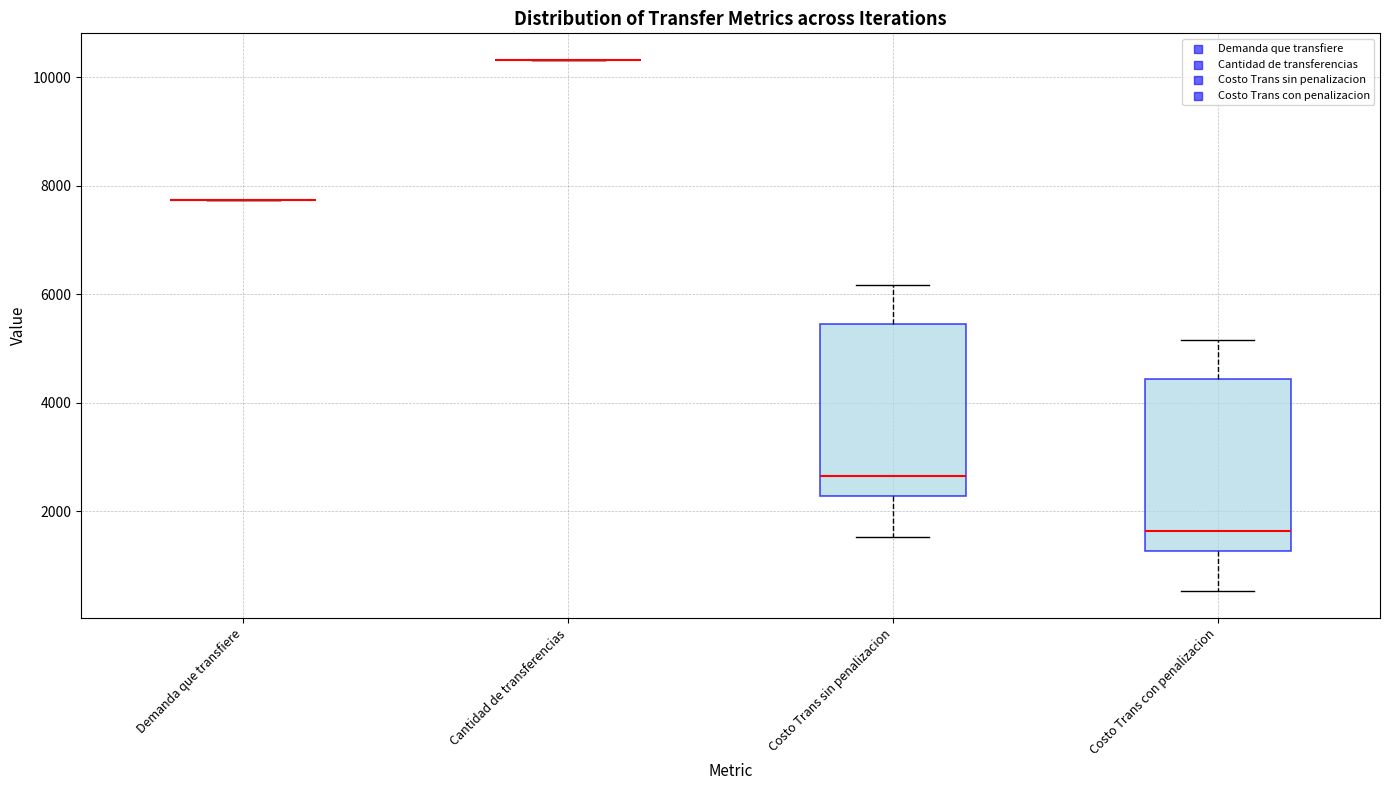

Reading left to right, read every box against the y-axis: the position of its median line, the range the box covers, and the ends of its whiskers. The values are not printed on the chart, so give them approximately, as read against the axis.

Demanda que transfiere: box collapsed to a line at 7800, whiskers 7800 to 7800
Cantidad de transferencias: box collapsed to a line at 10400, whiskers 10400 to 10400
Costo Trans sin penalizacion: median 2600, box 2200 to 5400, whiskers 1600 to 6200
Costo Trans con penalizacion: median 1600, box 1200 to 4400, whiskers 600 to 5200